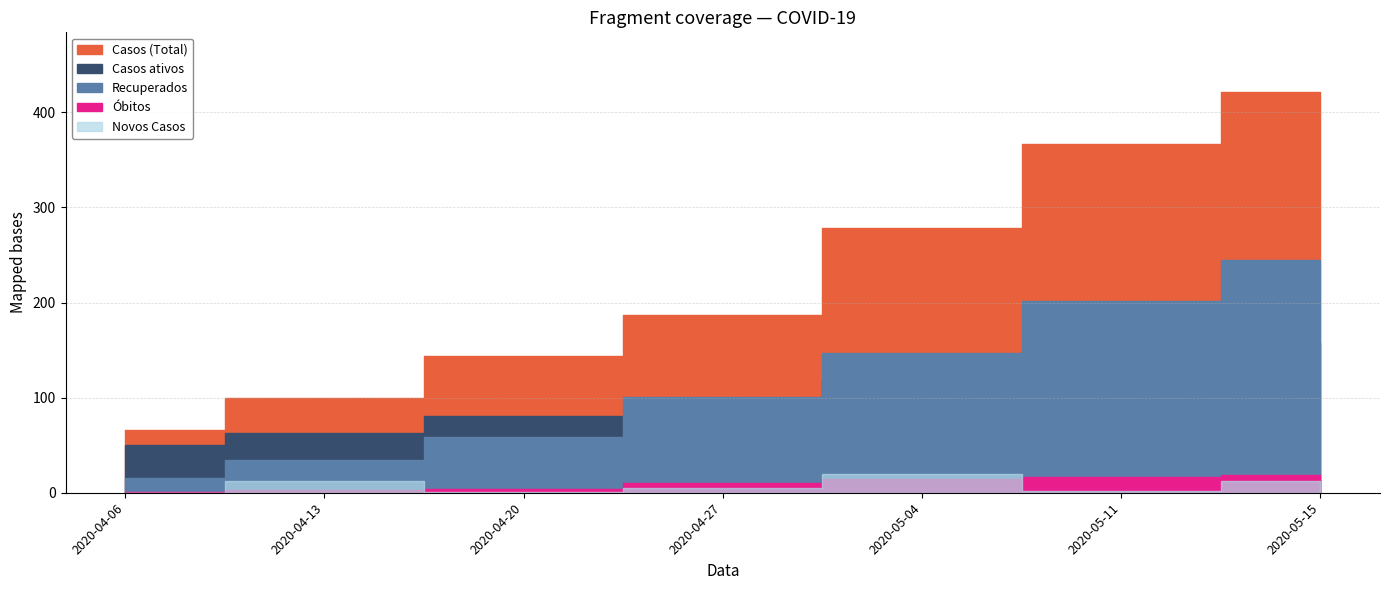

How many distinct data groups are displayed?

5